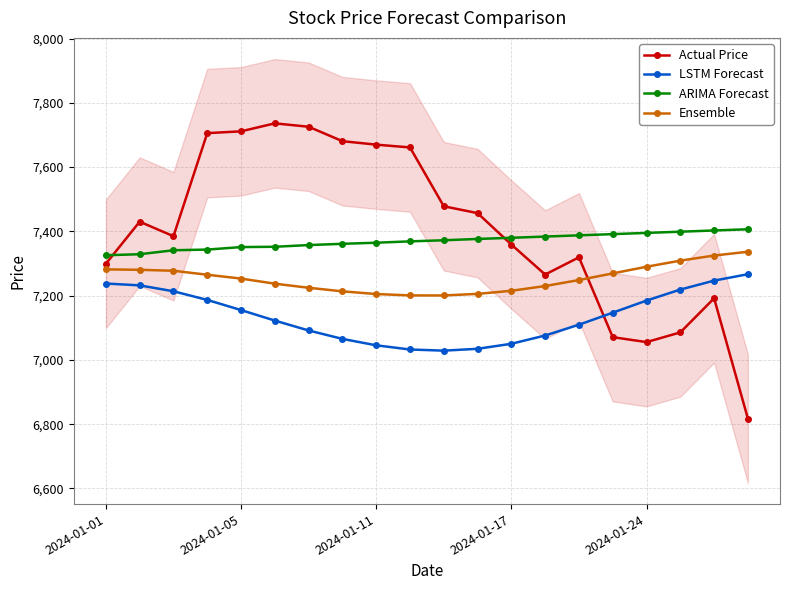

Which category has the lowest value in the ARIMA Forecast series?

2024-01-01